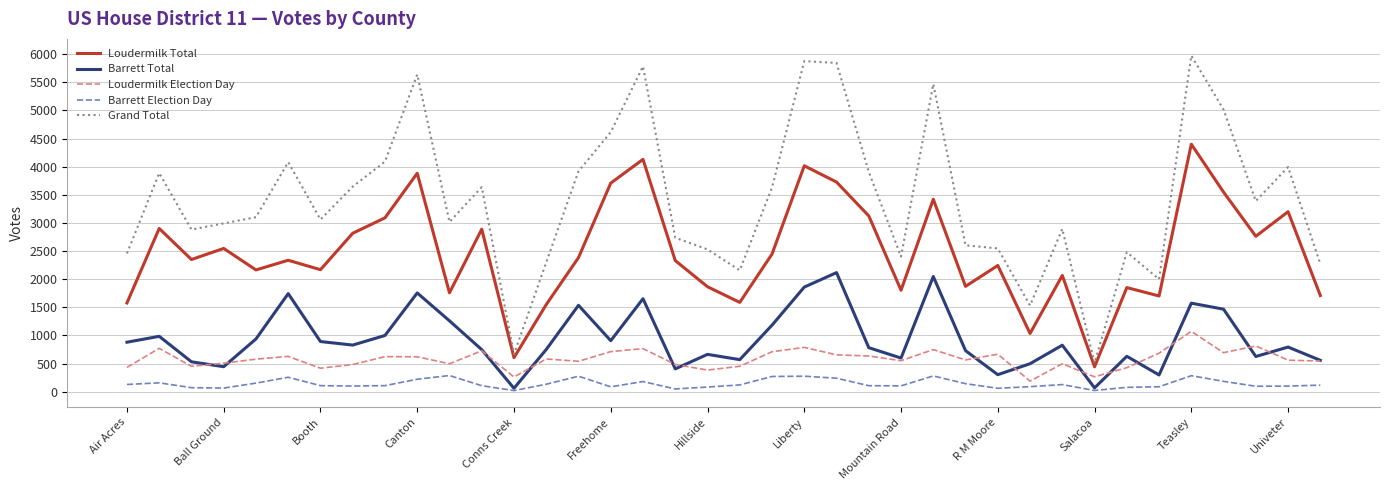

Which series has the largest range (max minus min)?

Grand Total